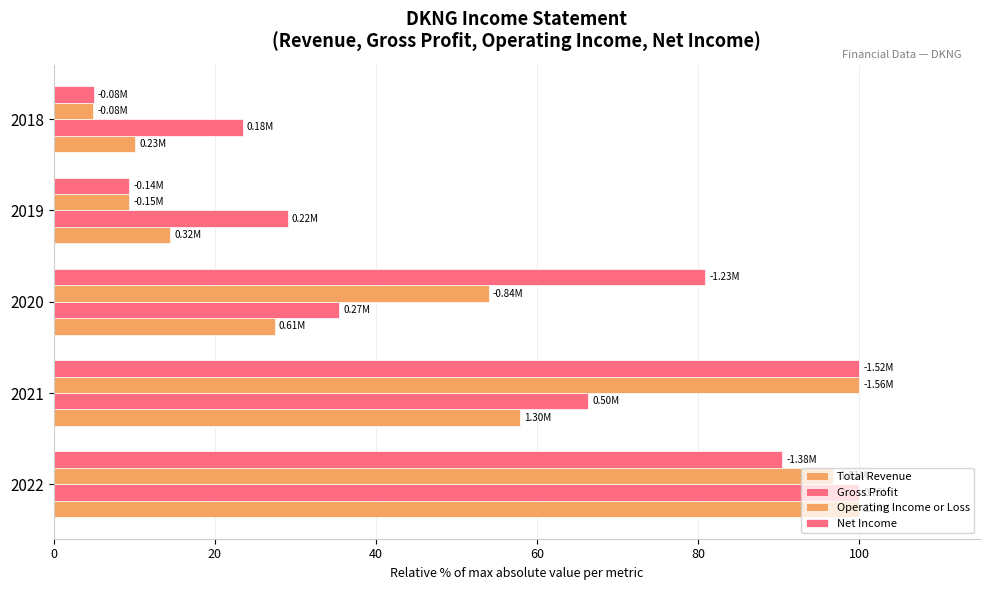

How many distinct data groups are displayed?

4